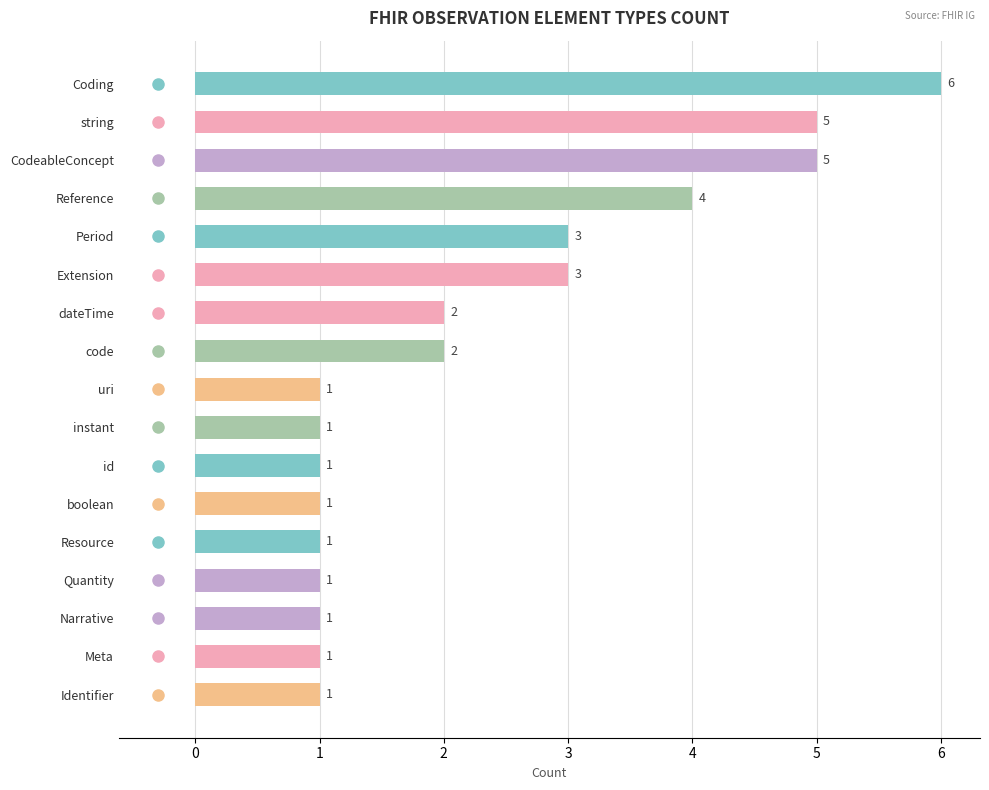

What is the change in value from Coding to Period?

-3